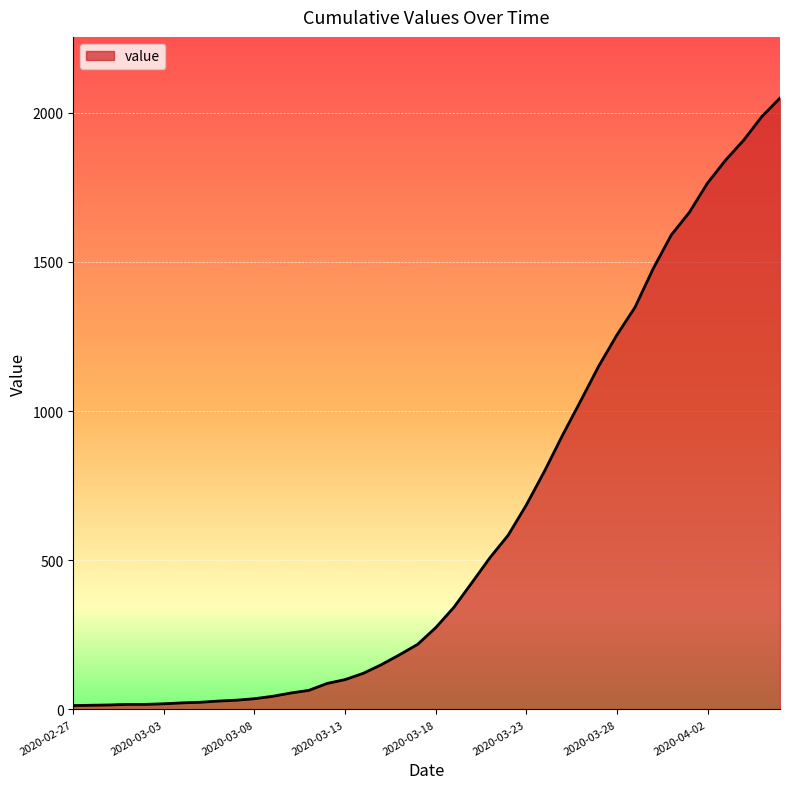

What is the difference between the maximum and minimum values?

2036